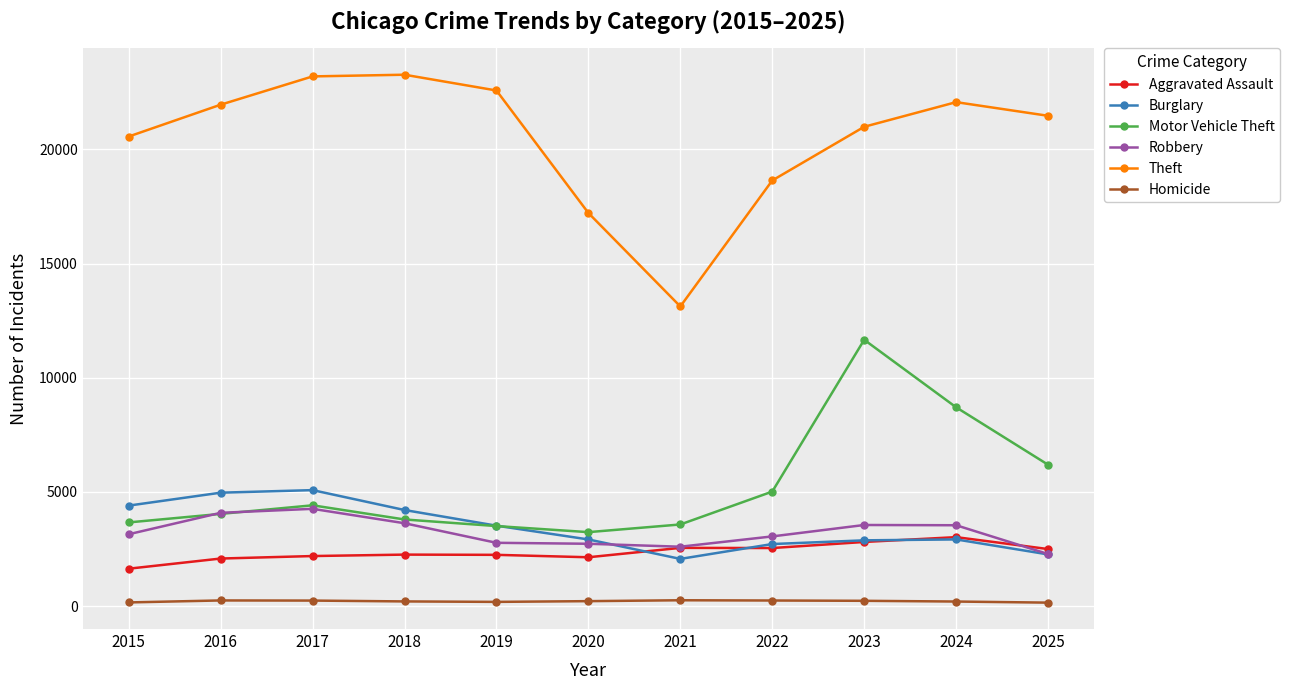

Which series has the largest range (max minus min)?

Theft